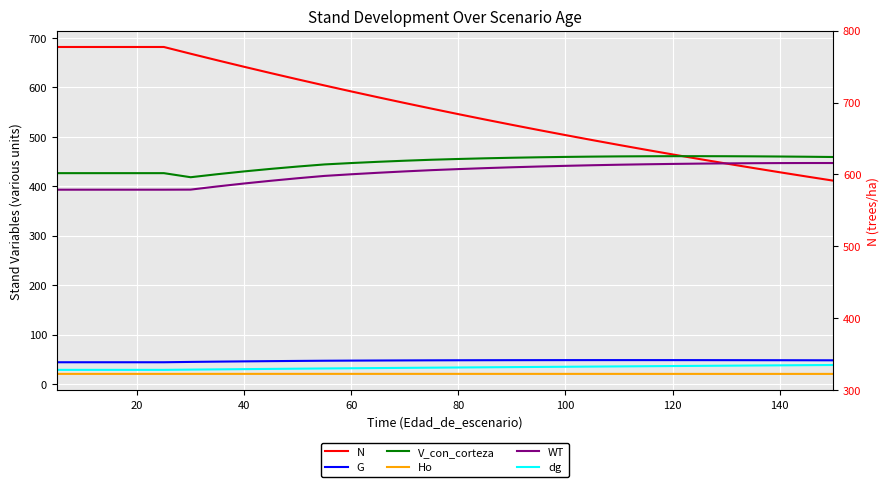

Reading left to right, list all the values displayed in this chart.

N: 681.8	681.8	681.8	681.8	681.8	668.1	654.8	641.7	628.8	616.2	603.9	591.8	580.0	568.4	557.0	545.9	535.0	524.3	513.8	503.5	493.4	483.6	473.9	464.4	455.1	446.0	437.1	428.4	419.8	411.4
G: 44.1	44.1	44.1	44.1	44.1	44.8	45.3	45.9	46.3	46.8	47.1	47.4	47.6	47.8	48.0	48.1	48.2	48.3	48.3	48.4	48.4	48.4	48.4	48.4	48.4	48.3	48.2	48.2	48.1	48.0
V_con_corteza: 426.6	426.6	426.6	426.6	426.6	418.3	424.5	430.1	435.2	439.9	444.2	447.0	449.5	451.7	453.7	455.2	456.6	457.7	458.6	459.4	460.0	460.5	460.7	460.9	460.9	460.8	460.6	460.2	459.8	459.2
Ho: 20.6	20.6	20.6	20.6	20.6	20.6	20.6	20.6	20.6	20.6	20.6	20.6	20.6	20.6	20.6	20.6	20.6	20.6	20.6	20.6	20.5	20.5	20.5	20.5	20.5	20.5	20.5	20.5	20.5	20.5
WT: 393.1	393.1	393.1	393.1	393.1	393.3	399.7	405.7	411.2	416.3	421.0	424.3	427.3	430.1	432.6	434.8	436.7	438.4	440.0	441.4	442.6	443.6	444.5	445.2	445.9	446.3	446.7	446.9	447.0	447.1
dg: 28.7	28.7	28.7	28.7	28.7	29.2	29.7	30.2	30.6	31.1	31.5	31.9	32.3	32.7	33.1	33.5	33.9	34.2	34.6	35.0	35.3	35.7	36.1	36.4	36.8	37.1	37.5	37.8	38.2	38.5